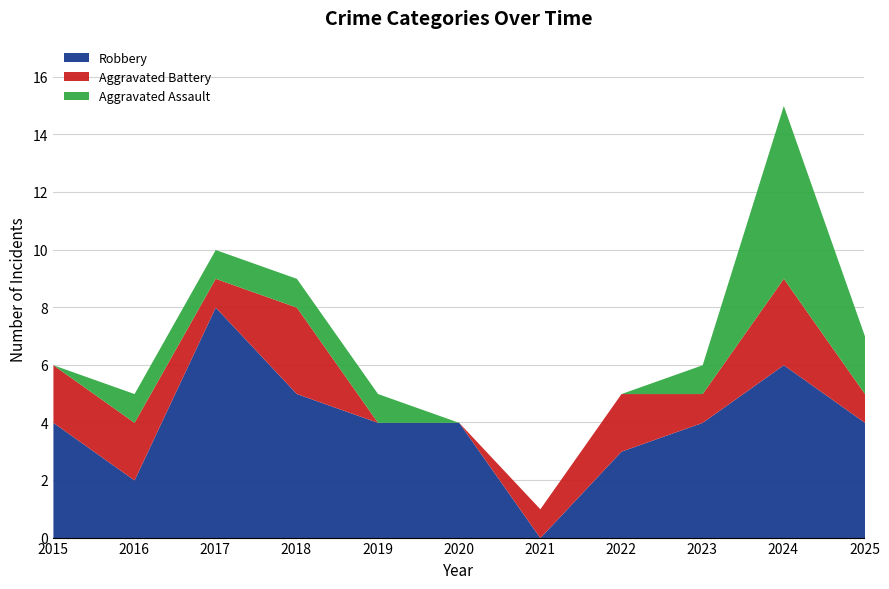

Which series has the largest total across all categories?

Robbery